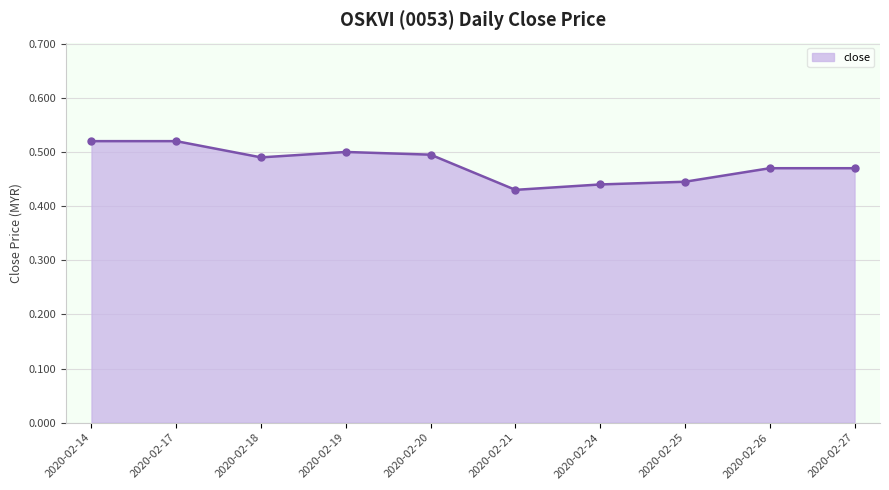

Which label corresponds to the smallest value in the chart?

2020-02-21